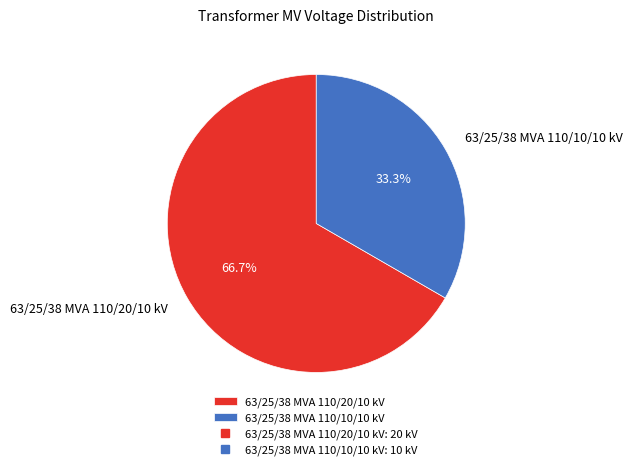

Is it true that 63/25/38 MVA 110/20/10 kV is 67% of the pie?

True